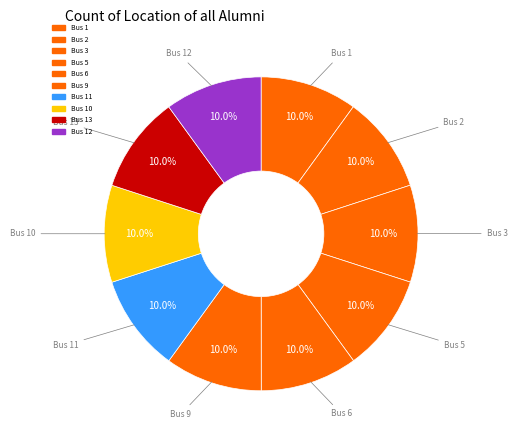

How many segments does this pie chart have?

10